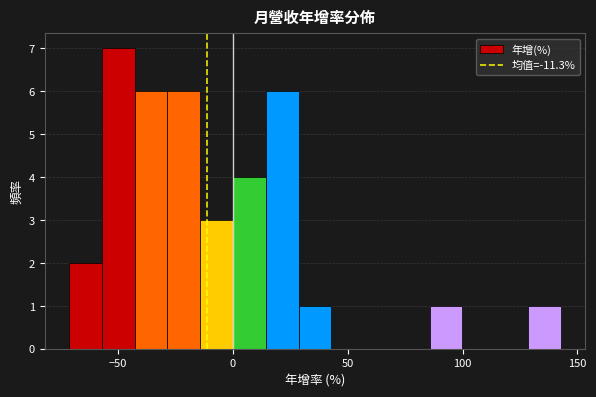

Read against the x-axis, roughly where is the centre of the tallest bar?

-50